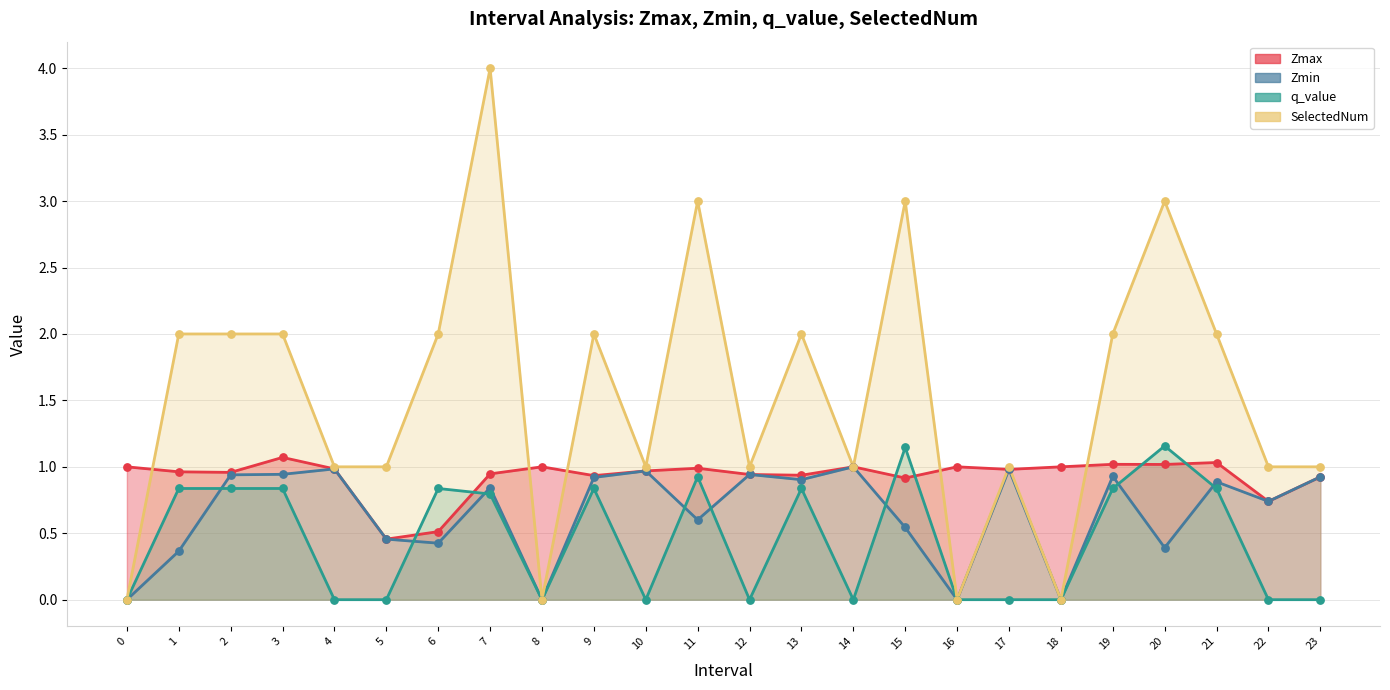

Which series contains the lowest Y value?

Zmin